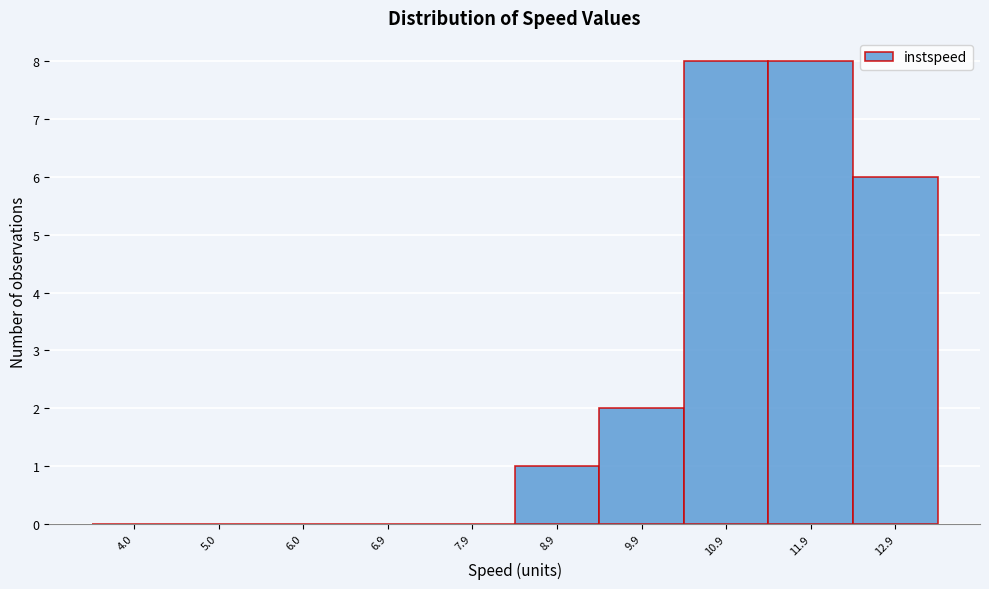

Reading left to right, extract all data points from this chart.

4.0=0	5.0=0	6.0=0	6.9=0	7.9=0	8.9=1	9.9=2	10.9=8	11.9=8	12.9=6